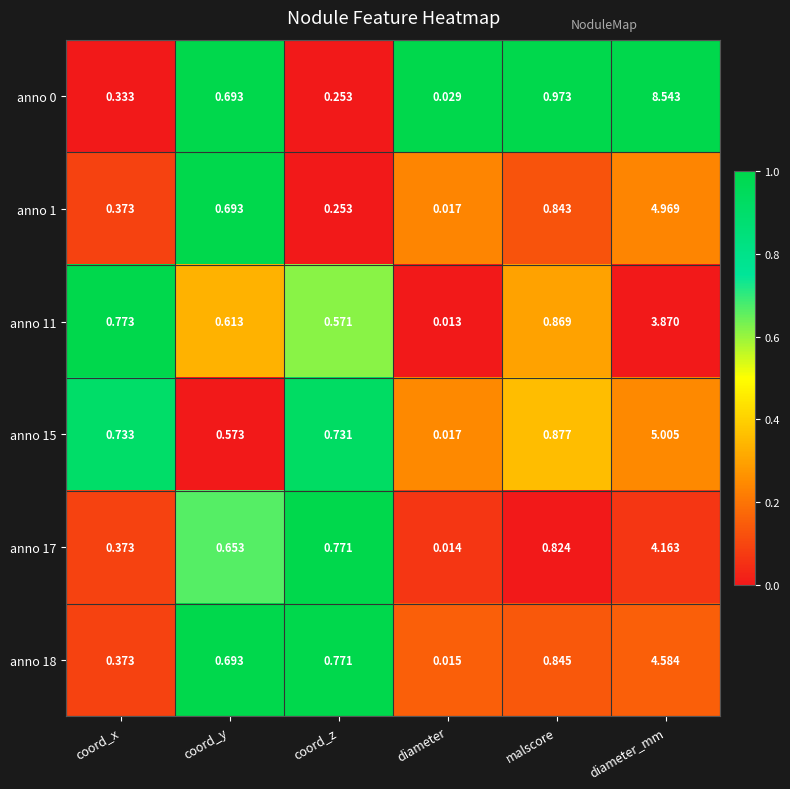

At which category is the sum across all series the highest?

diameter_mm